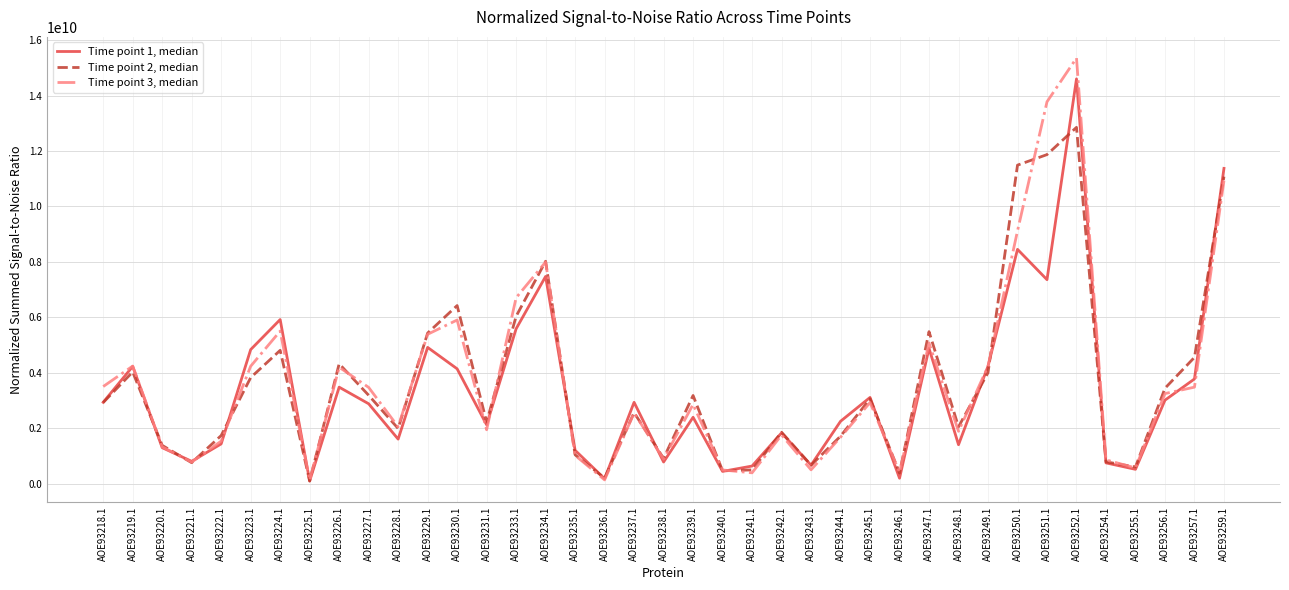

After their last crossing, which series has the higher values: Time point 2, median or Time point 1, median?

Time point 1, median